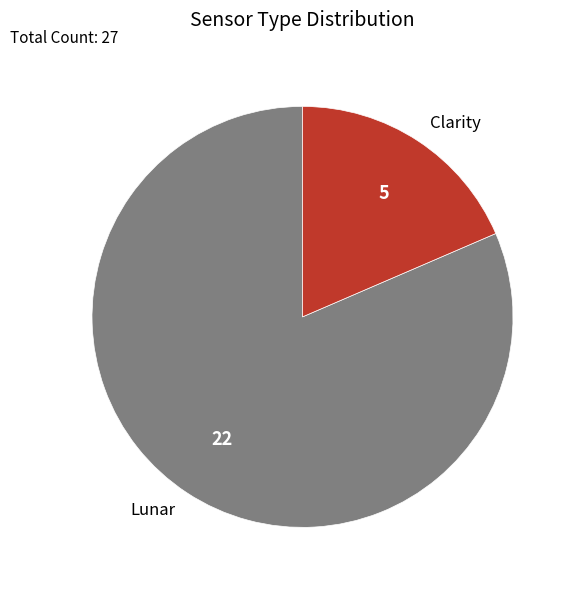

Which category accounts for the majority?

Lunar